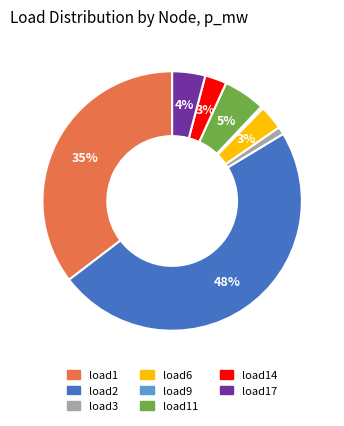

Is there a majority slice in this chart?

No